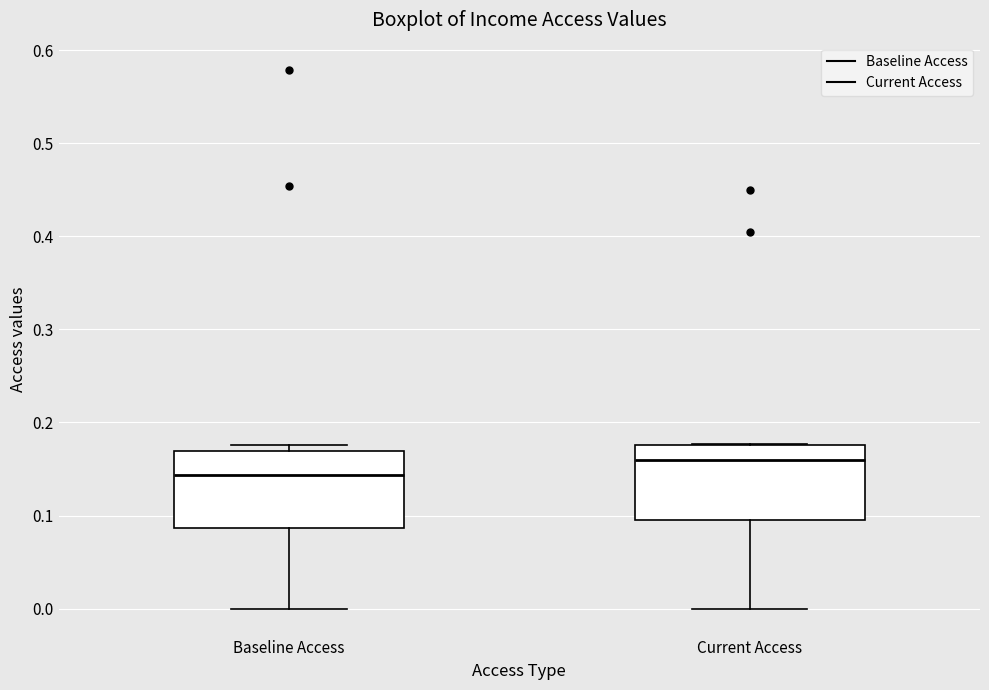

Which box has the lowest median line?

Baseline Access